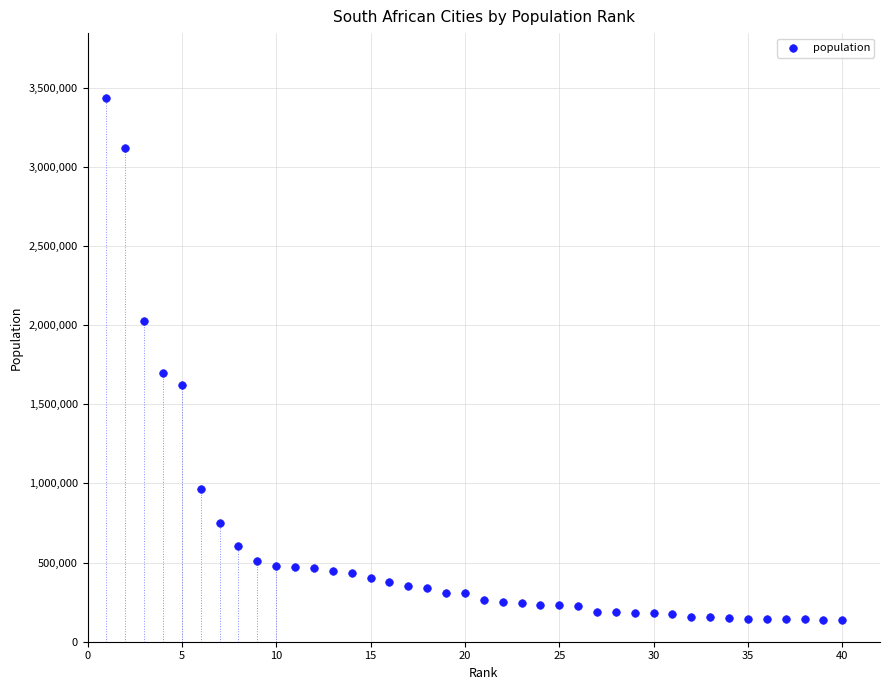

What Y value in the scatter plot is closest to 1785364?

1695047